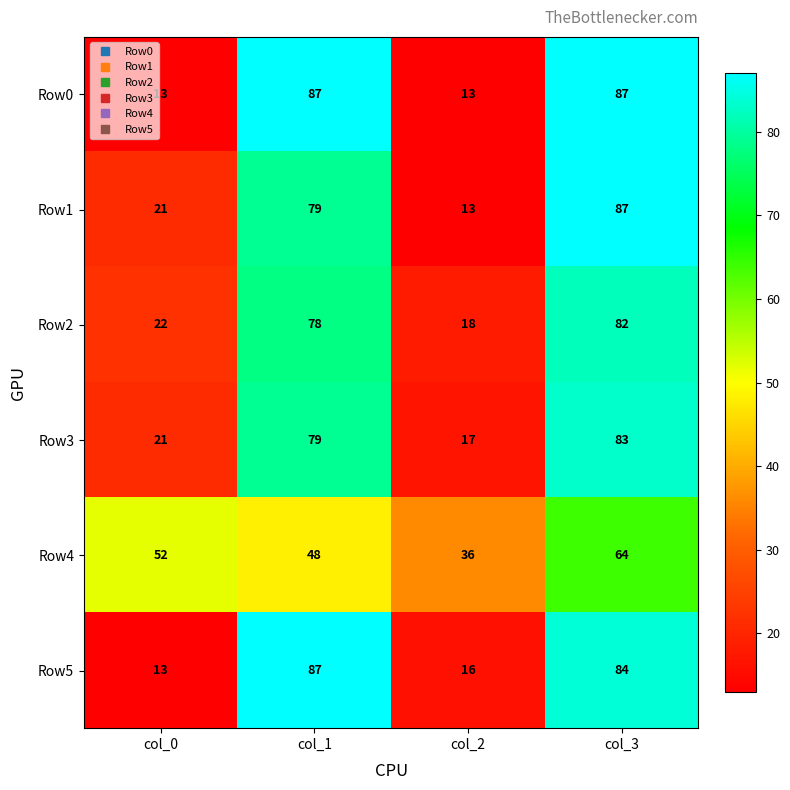

Which category has the lowest value in the Row3 series?

col_2